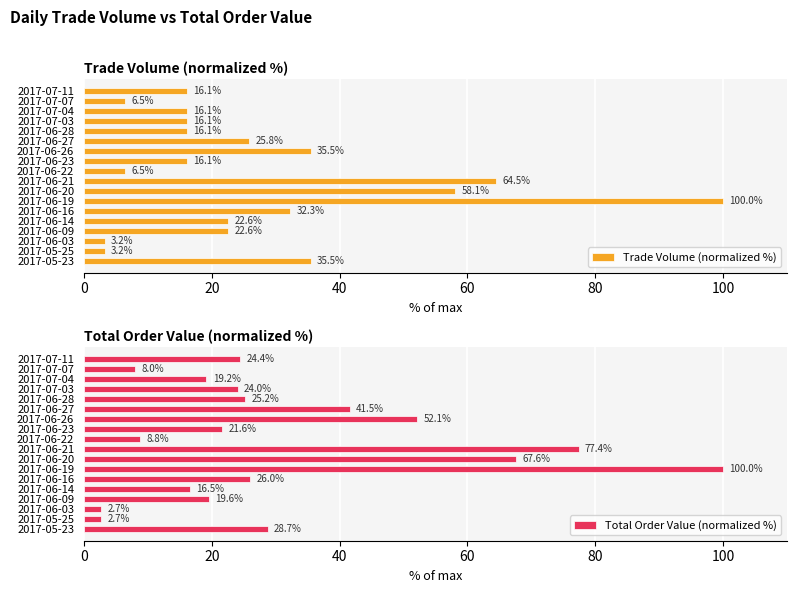

How many categories are shown in the chart?

18